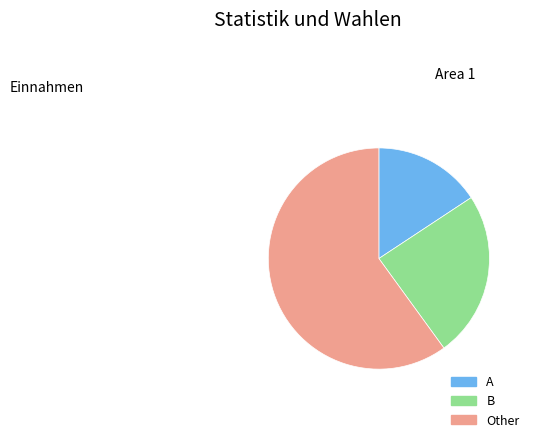

Combined, do B and A account for over 50%?

No